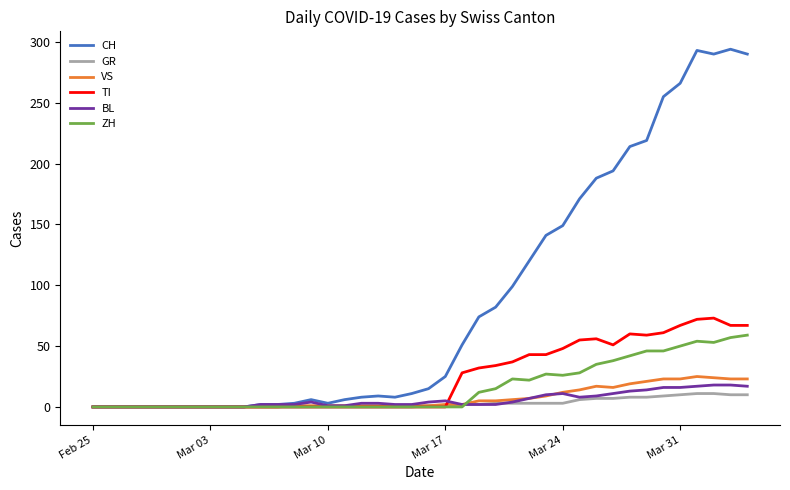

Which series has the largest total across all categories?

CH